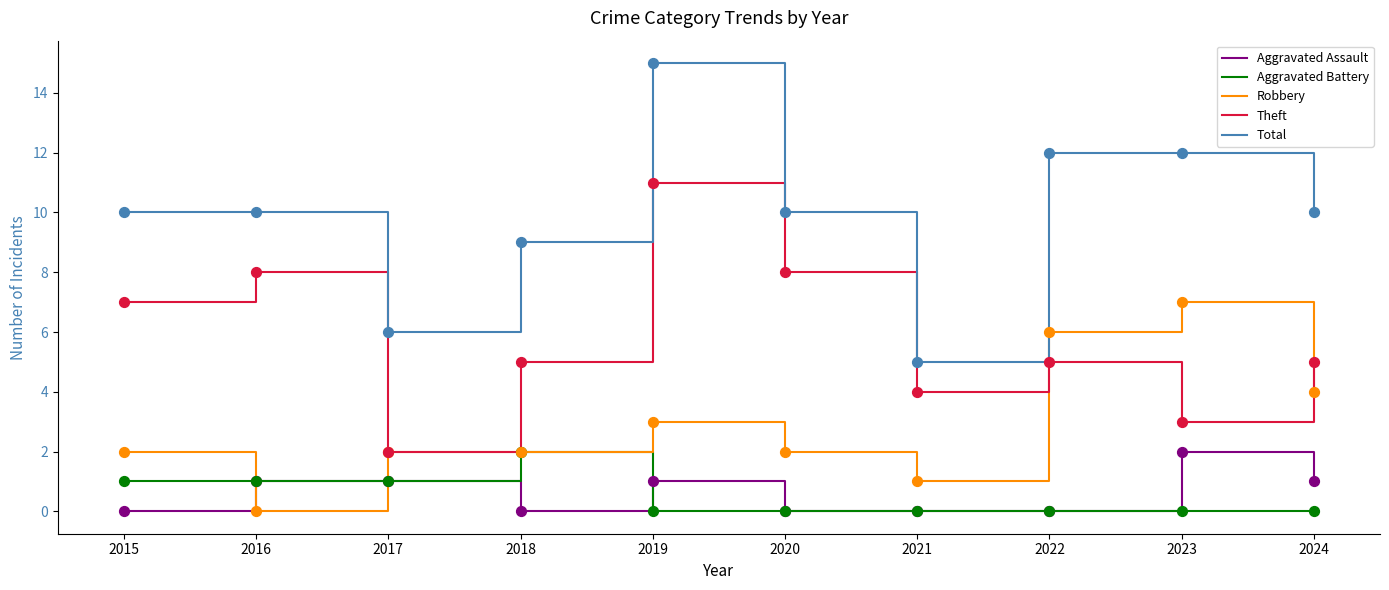

At which category is the sum across all series the highest?

2019